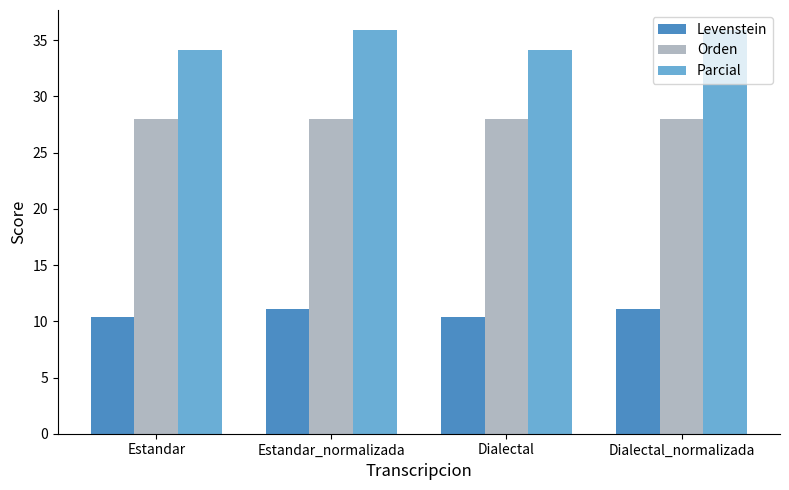

What is the value of the Parcial bar at the 4th from the left?

35.9